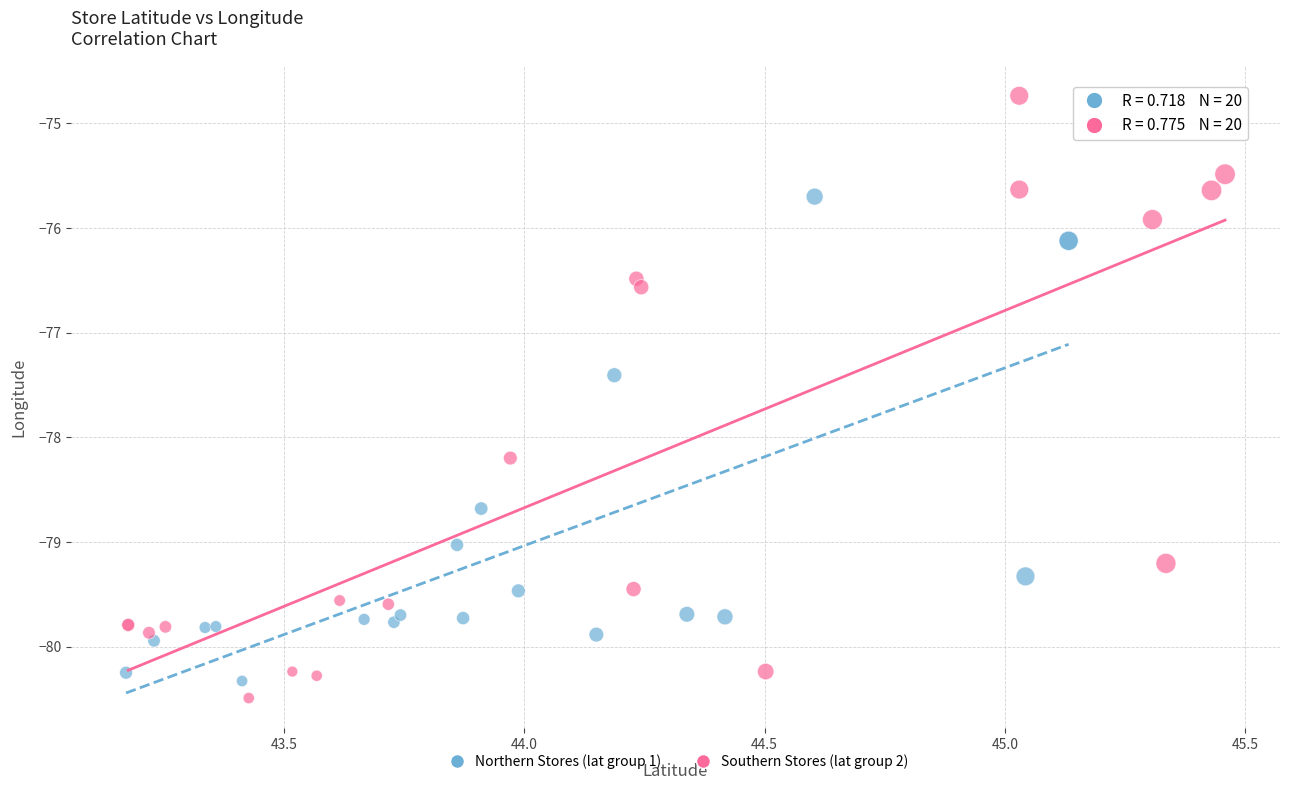

Which series reaches the minimum Y coordinate?

Southern Stores (lat group 2)